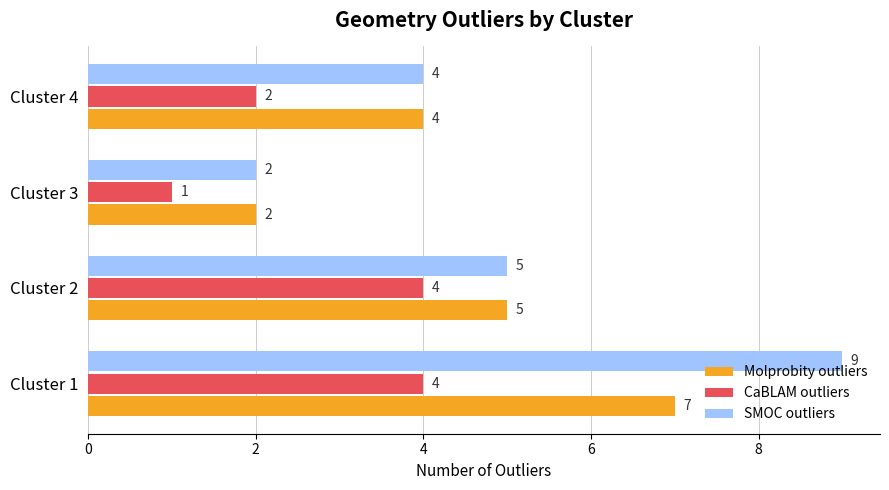

What are all the series names shown in the legend?

Molprobity outliers, CaBLAM outliers, SMOC outliers